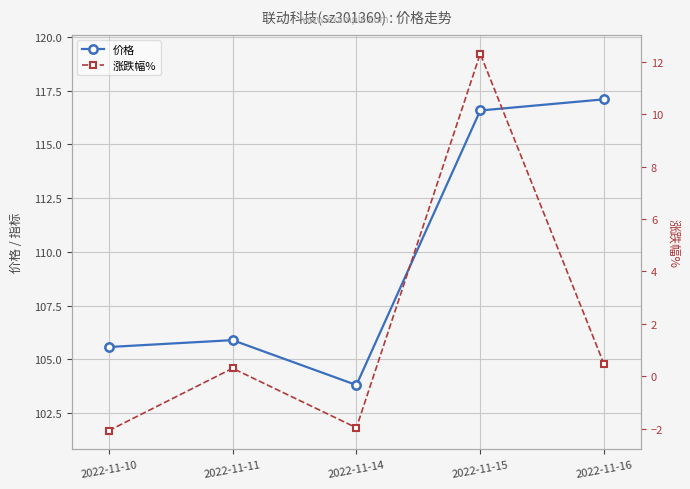

At 2022-11-14, list the series in order from smallest to largest.

涨跌幅%, 价格